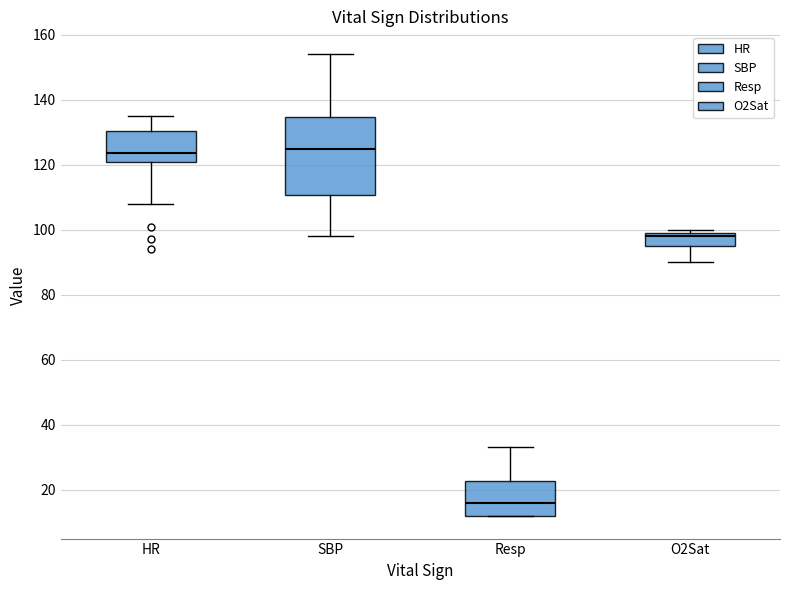

Comparing the boxes themselves (not the whiskers), which one is the tallest?

SBP